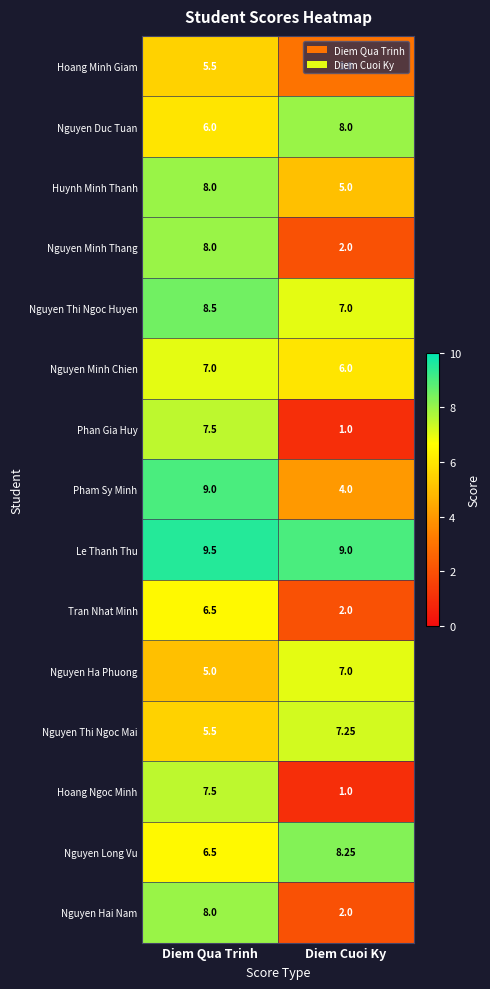

At which category is the sum across all series the highest?

Diem Qua Trinh